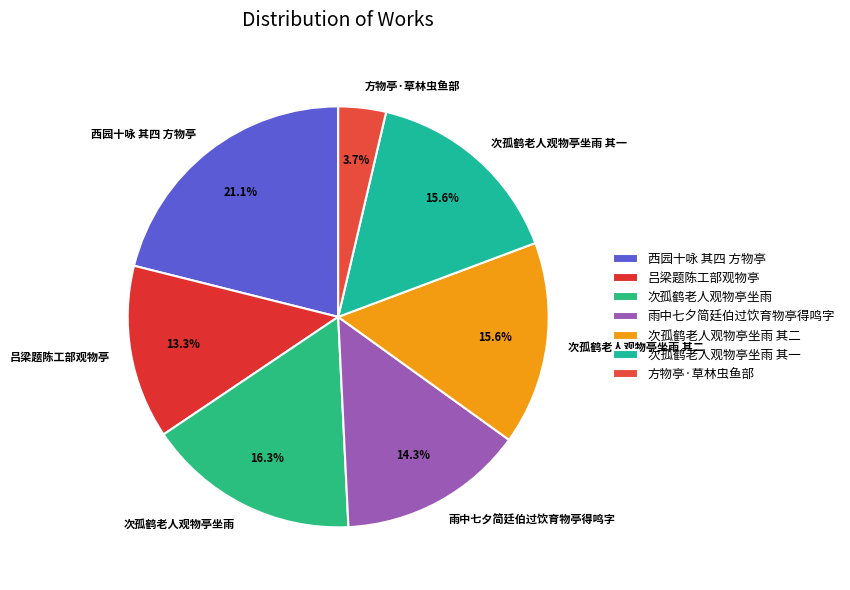

Which category has the biggest portion of the pie?

西园十咏 其四 方物亭